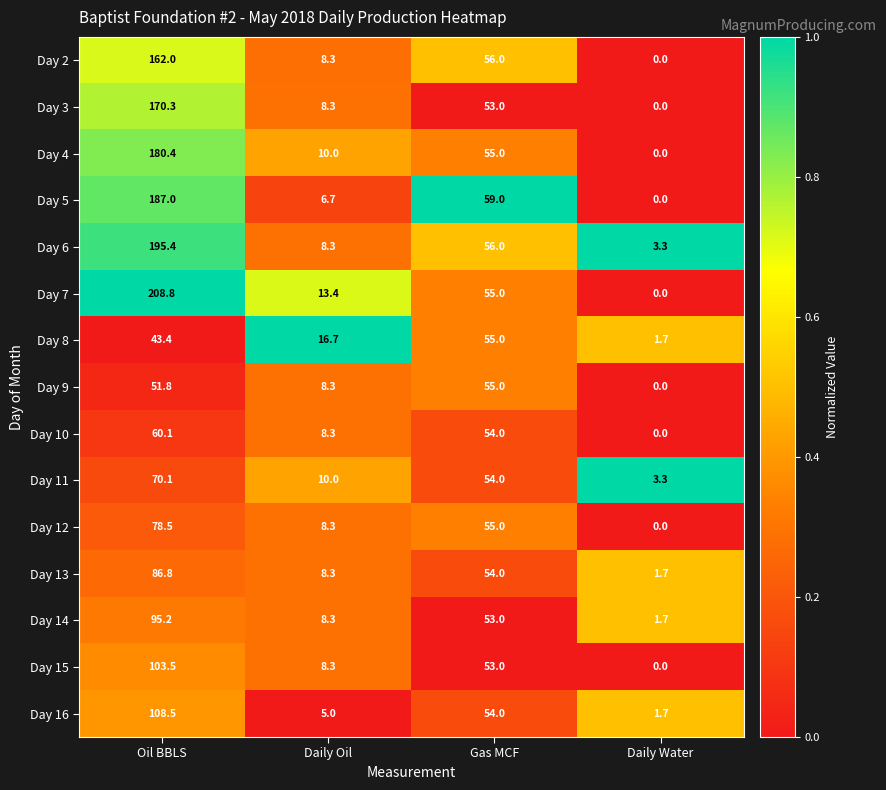

The Day 15 series shows 11.2 at Daily Oil. True or false?

False